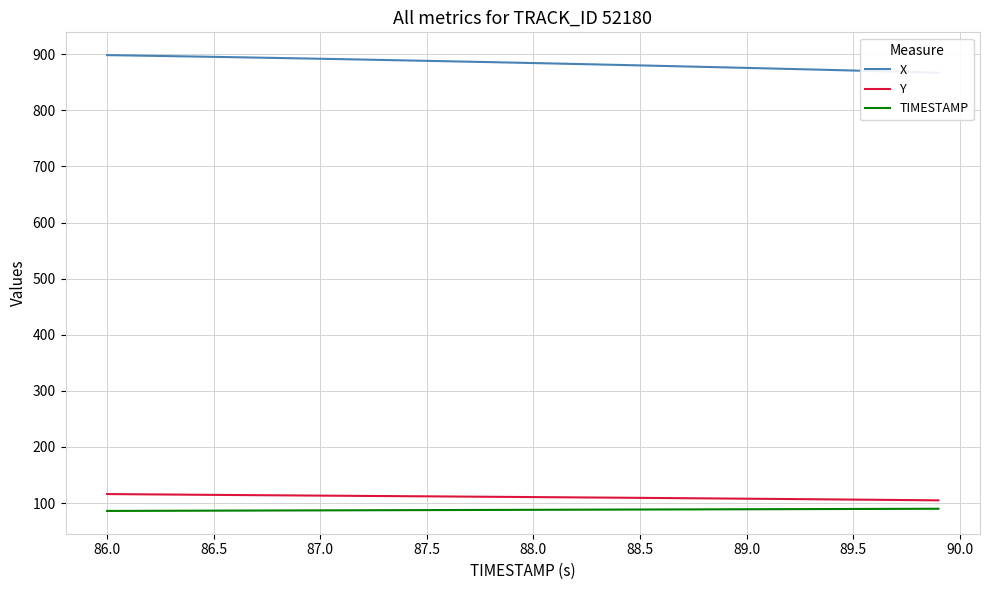

What is the difference between the maximum and minimum values in the Y series?

11.2